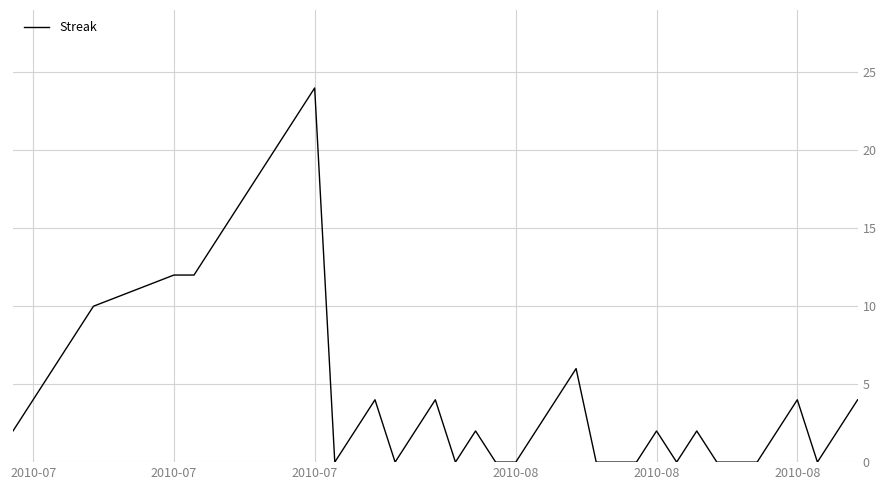

How many lines are shown in the chart?

1